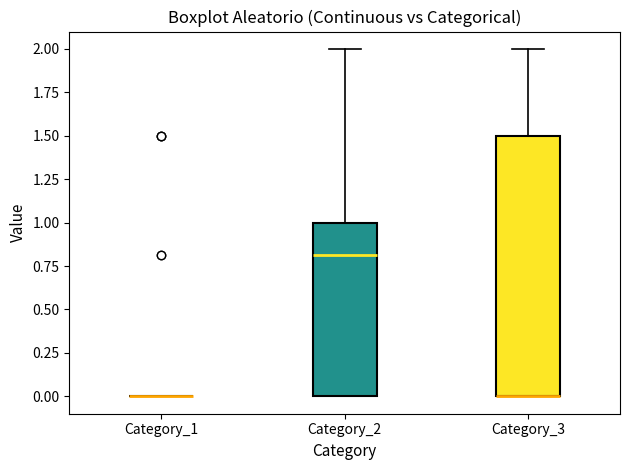

Where does the upper whisker of the box for Category_3 end on the y-axis? The values are not printed on the chart, so give them approximately, as read against the axis.

2.0